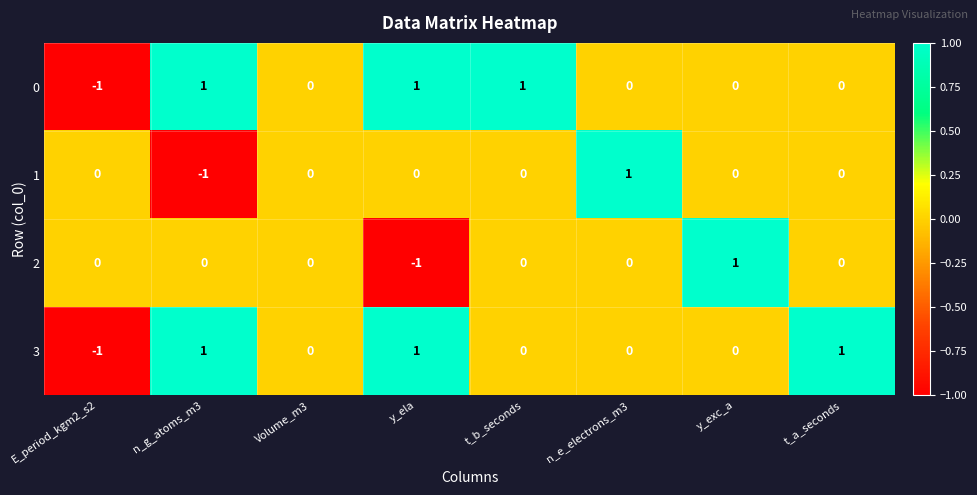

At which label does 1 reach its peak?

n_e_electrons_m3